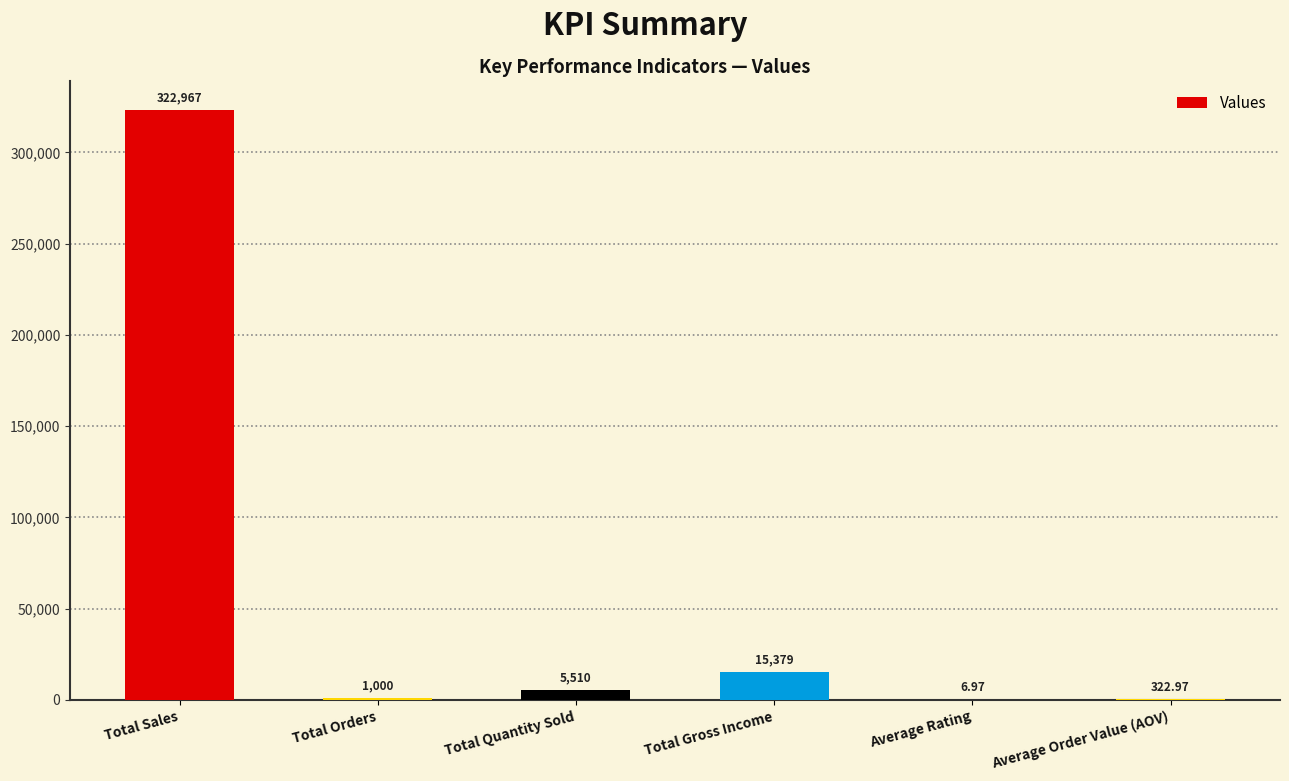

Are the bars horizontal?

No